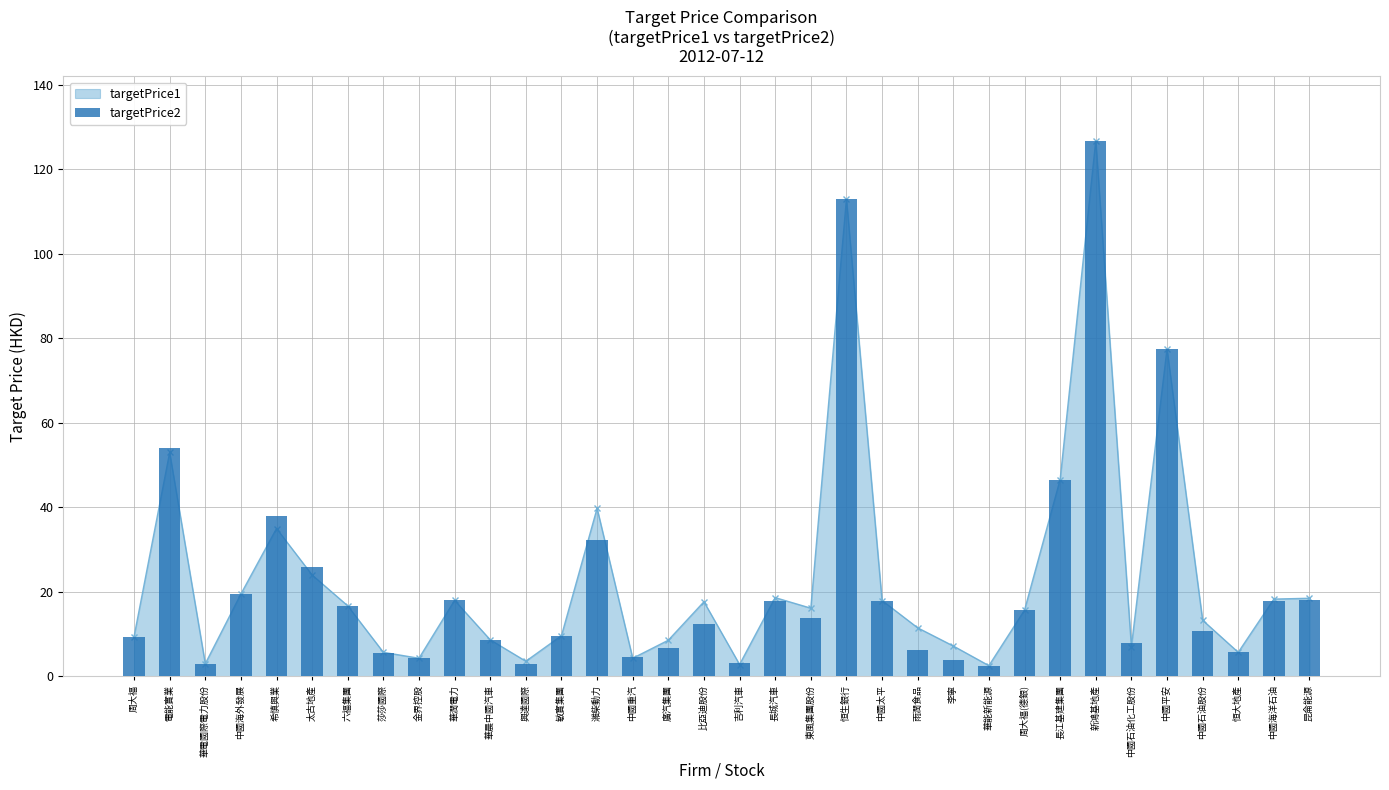

What is the approximate value at 華潤電力?

18.0